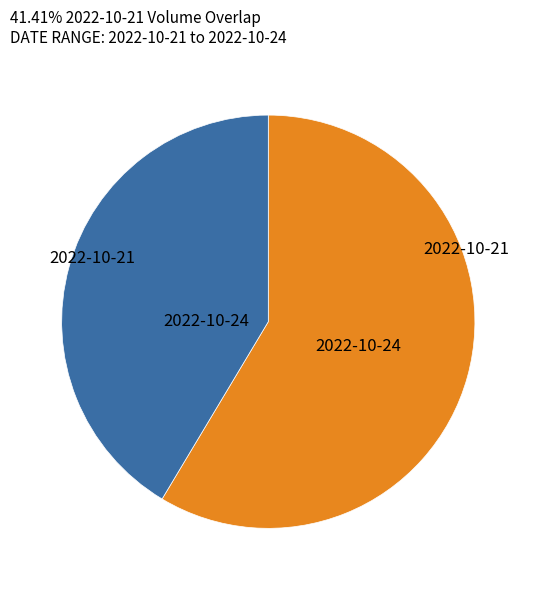

Does any single category account for the majority?

Yes